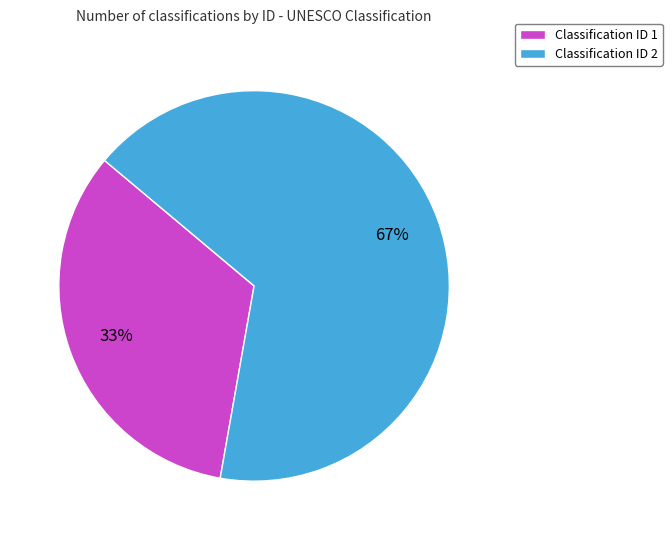

To the nearest percent, what portion does Classification ID 1 represent?

33%